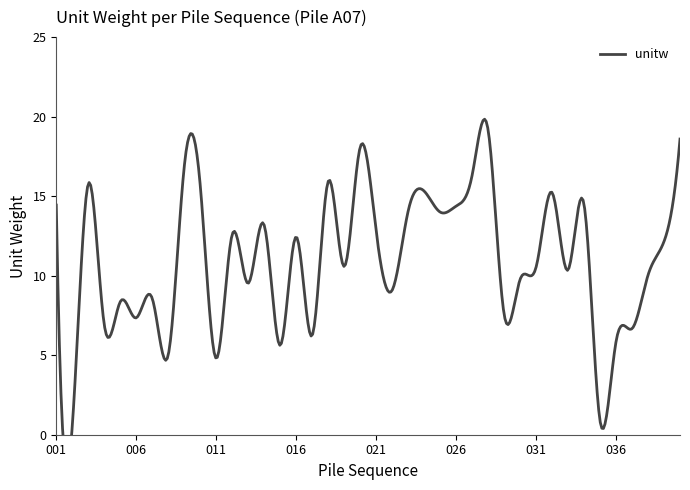

What is the smallest value displayed?

0.5